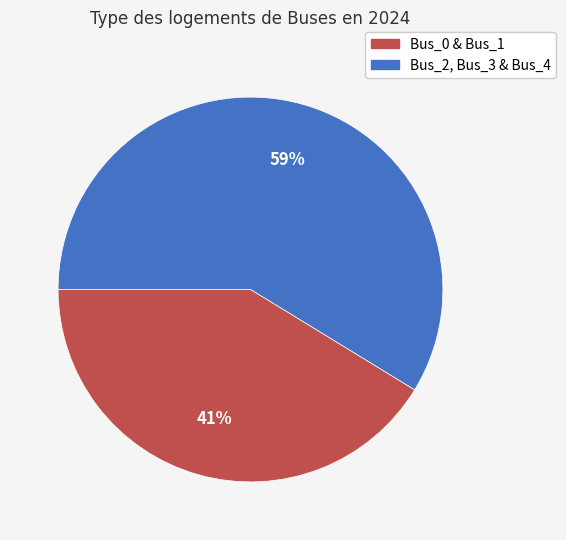

Is there any slice that represents more than half of the pie?

Yes